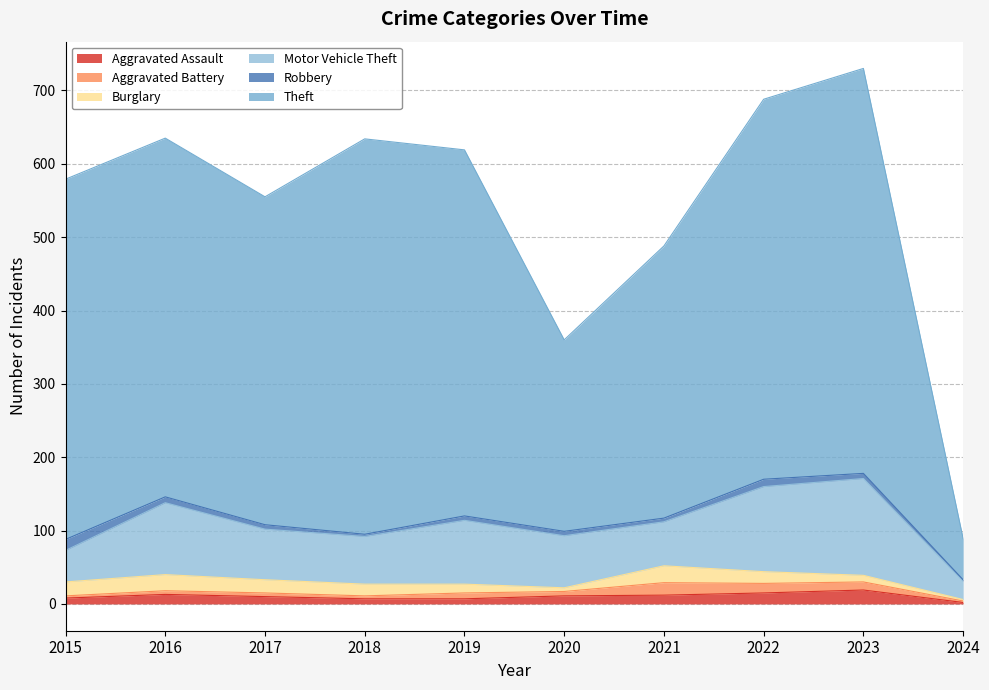

The Aggravated Battery series shows 13 at 2022. True or false?

True